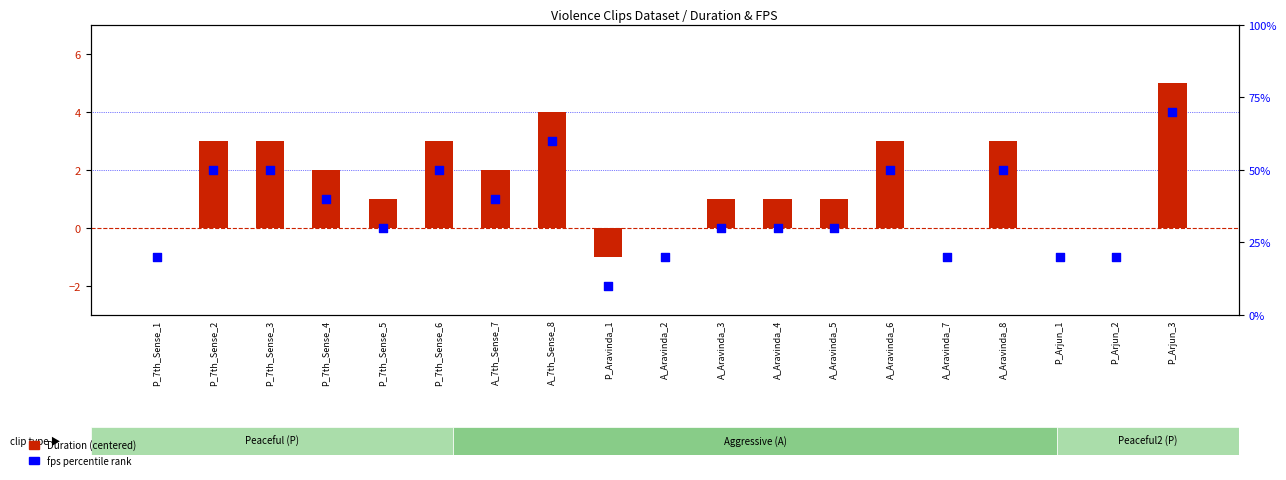

What are all the series names shown in the legend?

Duration (centered), fps percentile rank